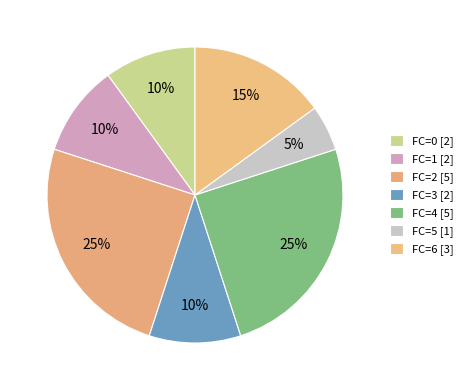

How many segments does this pie chart have?

7